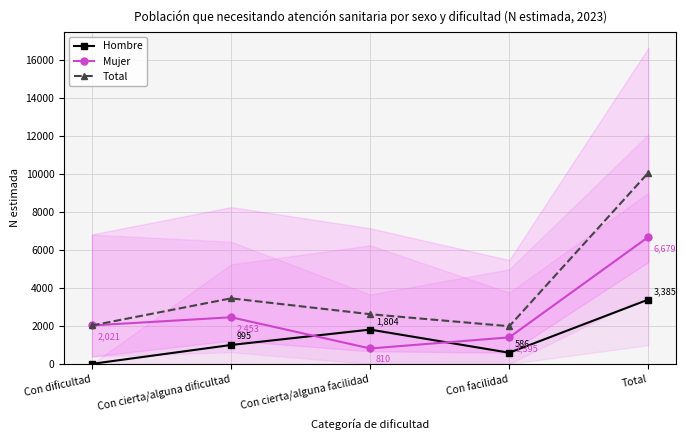

What is the greatest value displayed?

10064